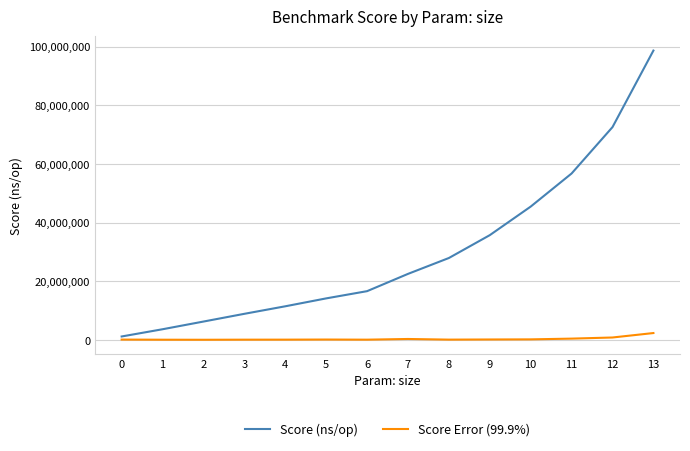

What is the sum of the Score Error (99.9%) values at 8 and 11?

514761.9